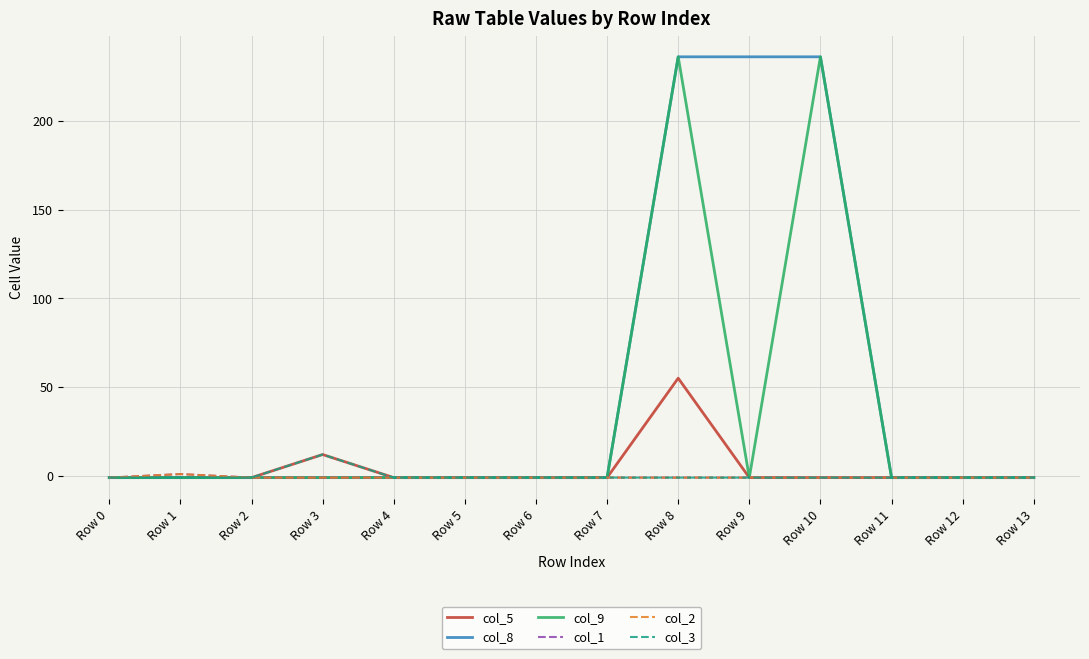

At how many categories does at least one series exceed 93?

3